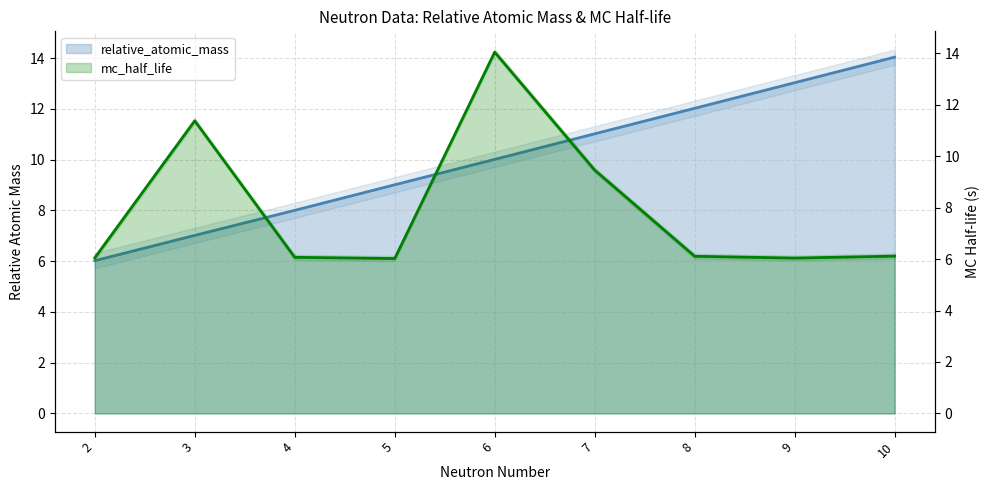

What value does the mc_half_life series have at 9?

6.0